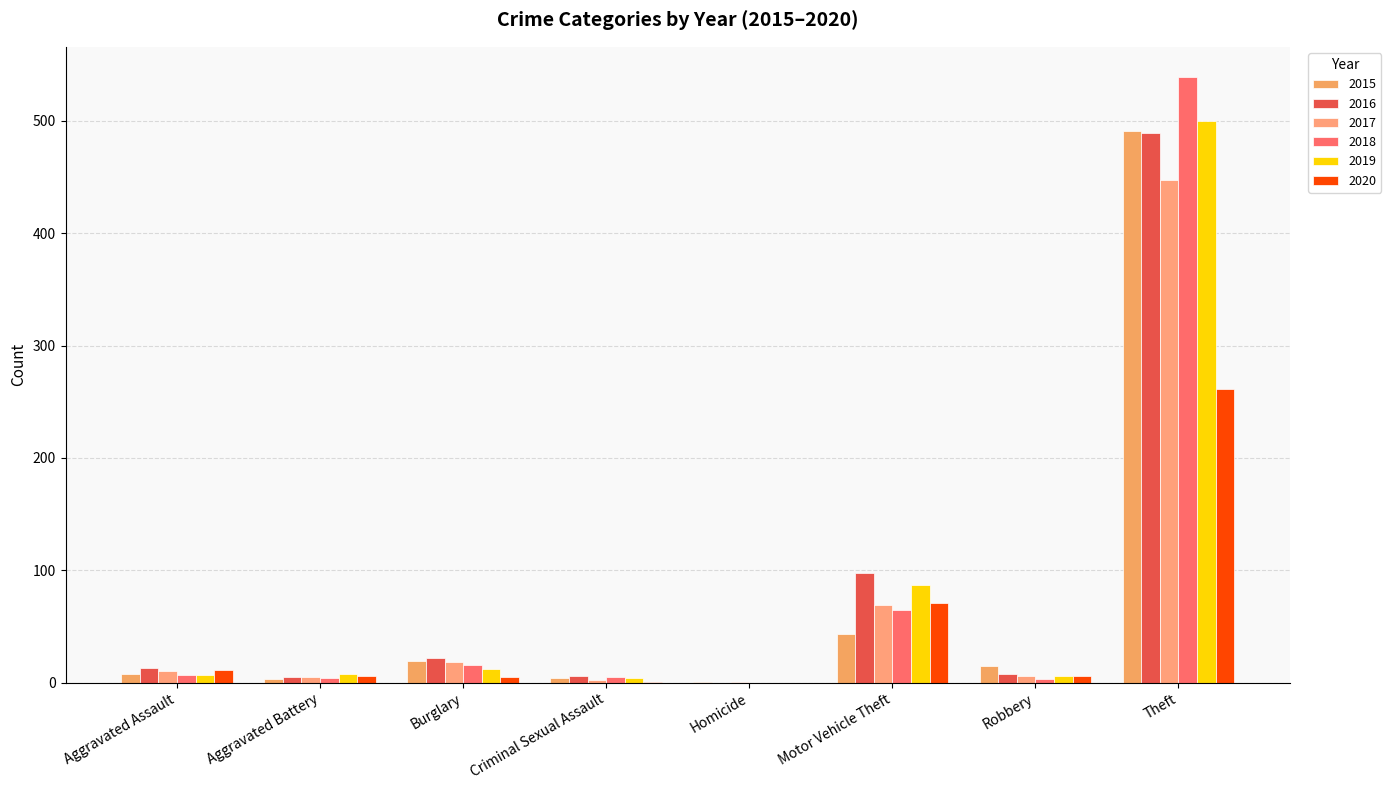

Reading left to right, extract all data points from this chart.

2015: Aggravated Assault=8	Aggravated Battery=3	Burglary=19	Criminal Sexual Assault=4	Homicide=1	Motor Vehicle Theft=43	Robbery=15	Theft=491
2016: Aggravated Assault=13	Aggravated Battery=5	Burglary=22	Criminal Sexual Assault=6	Homicide=0	Motor Vehicle Theft=98	Robbery=8	Theft=489
2017: Aggravated Assault=10	Aggravated Battery=5	Burglary=18	Criminal Sexual Assault=2	Homicide=1	Motor Vehicle Theft=69	Robbery=6	Theft=447
2018: Aggravated Assault=7	Aggravated Battery=4	Burglary=16	Criminal Sexual Assault=5	Homicide=0	Motor Vehicle Theft=65	Robbery=3	Theft=539
2019: Aggravated Assault=7	Aggravated Battery=8	Burglary=12	Criminal Sexual Assault=4	Homicide=0	Motor Vehicle Theft=87	Robbery=6	Theft=500
2020: Aggravated Assault=11	Aggravated Battery=6	Burglary=5	Criminal Sexual Assault=1	Homicide=0	Motor Vehicle Theft=71	Robbery=6	Theft=261